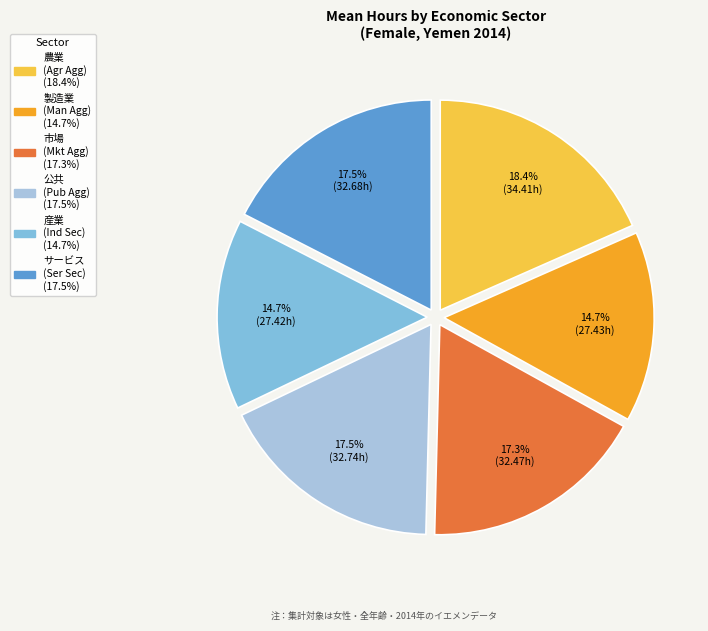

Is there a majority slice in this chart?

No